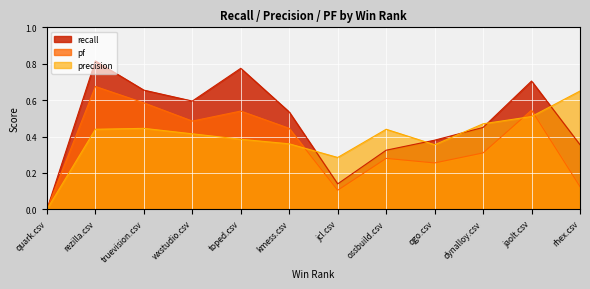

Does the chart display data point markers on the line(s)?

No